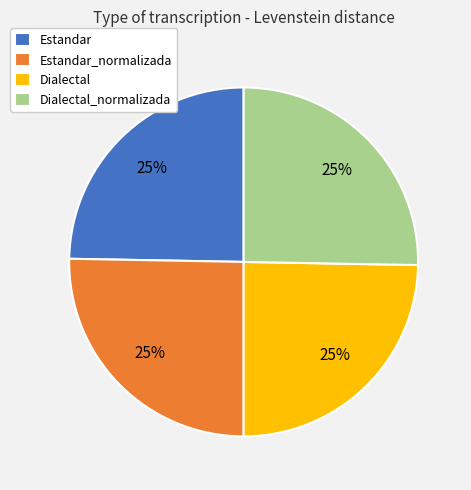

Is there any slice that represents more than half of the pie?

No